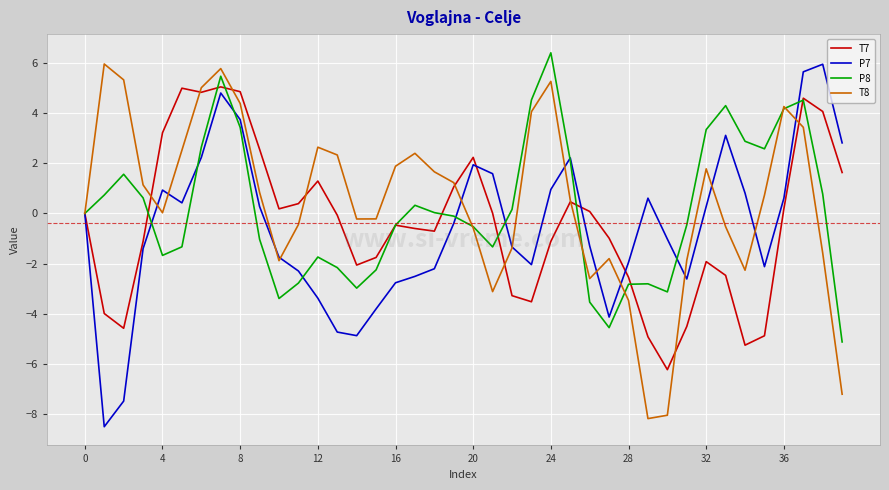

How many categories are shown in the chart?

40